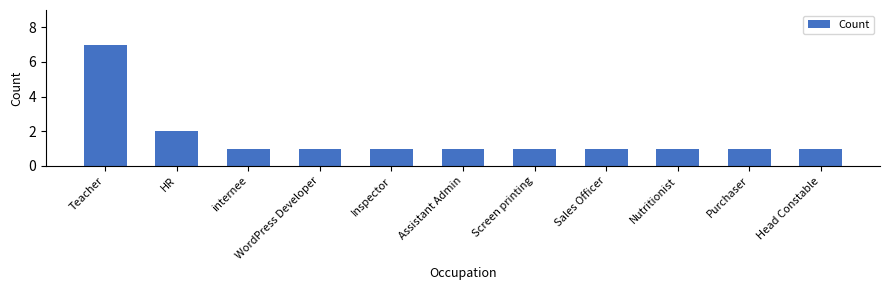

What is the minimum value shown in the chart?

1